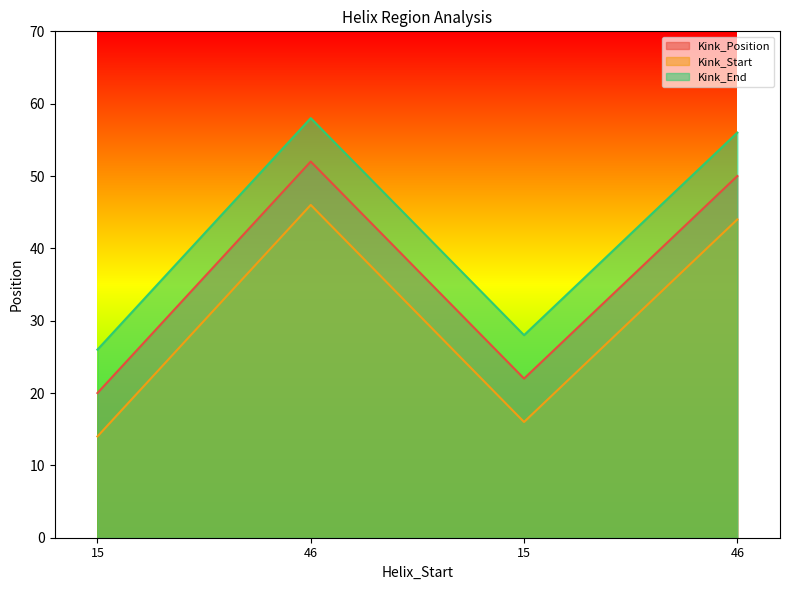

True or false: Kink_End has a value of 56 at 46.

True